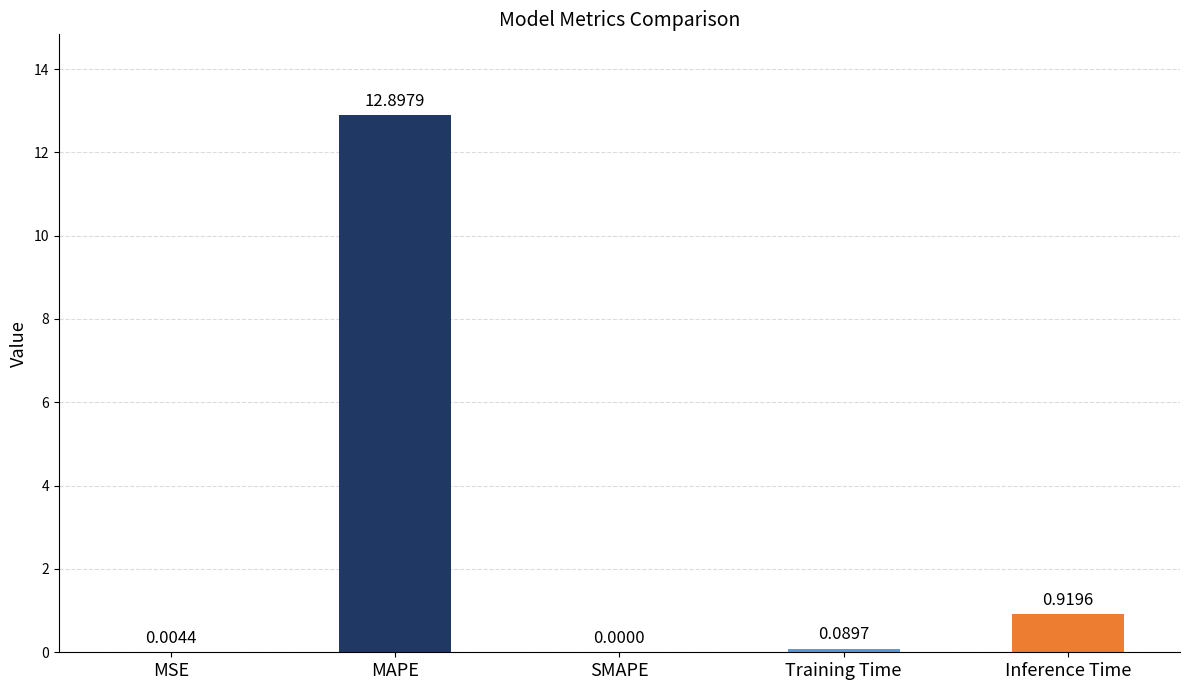

Which label corresponds to the largest value in the chart?

MAPE